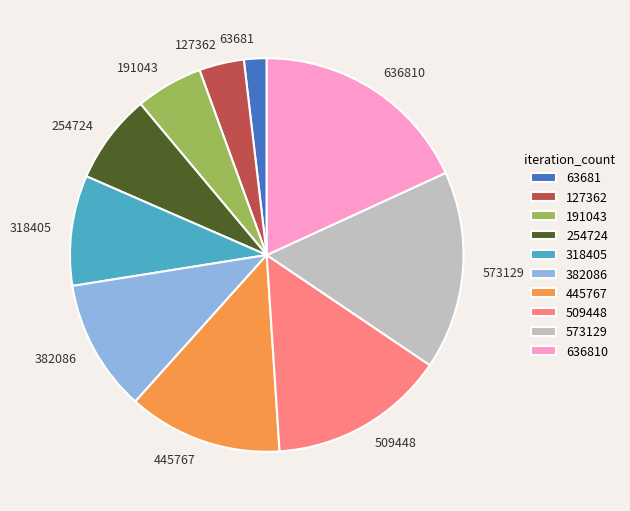

The 63681 slice represents 2% of the pie. True or false?

True